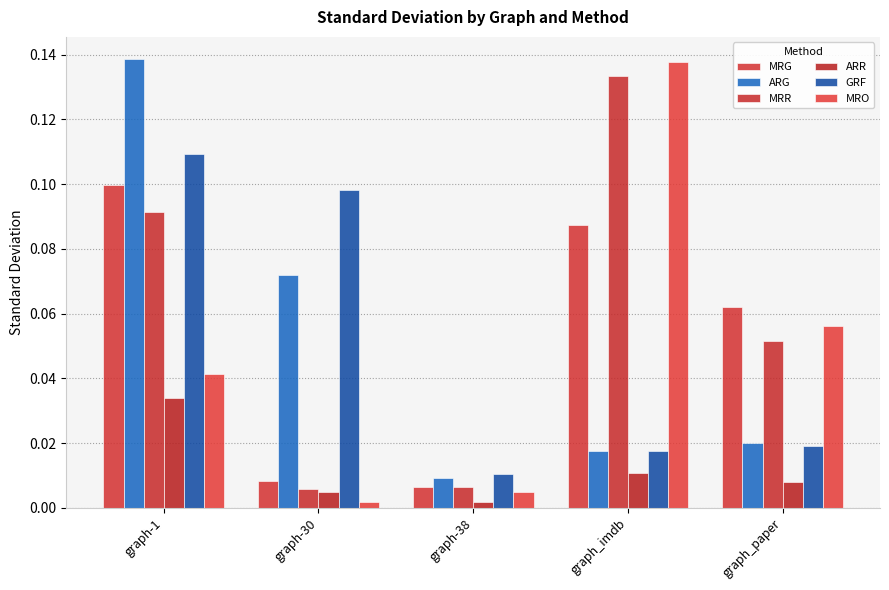

What position from the left is graph-30?

2